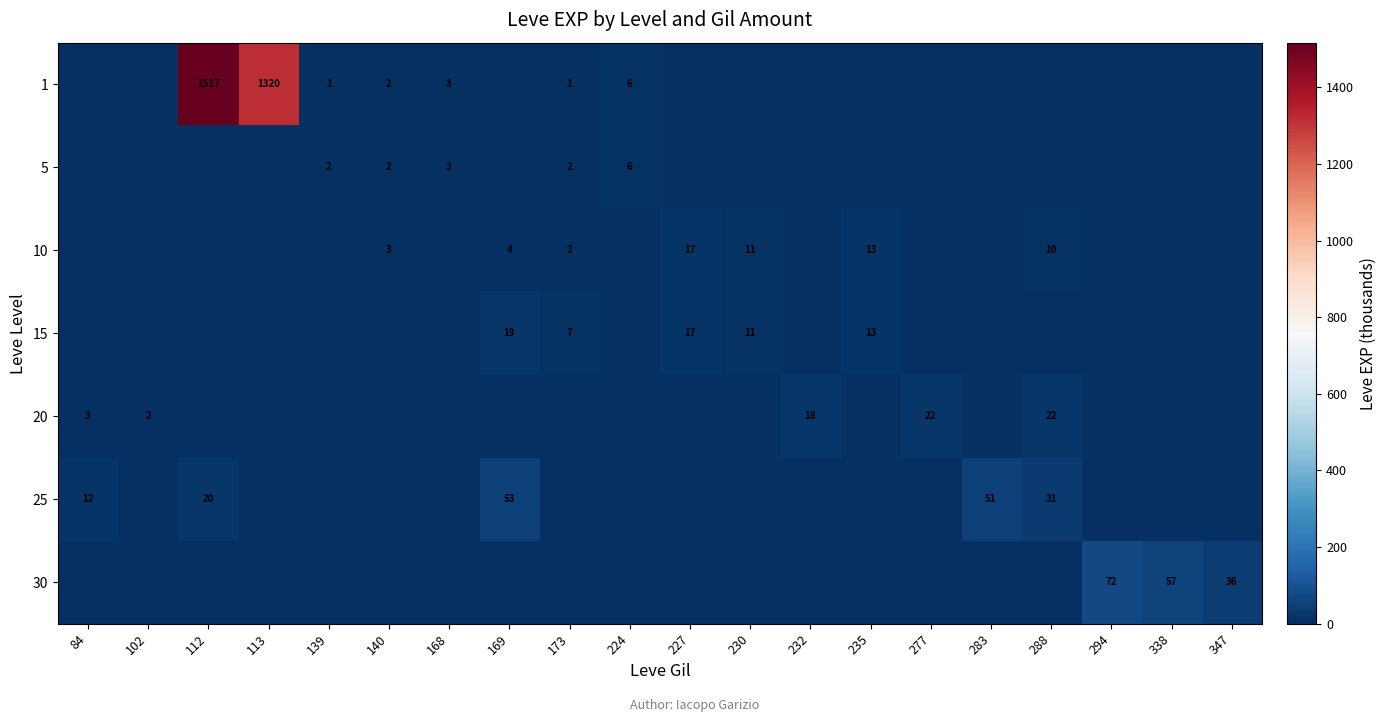

At which category is the sum across all series the highest?

112